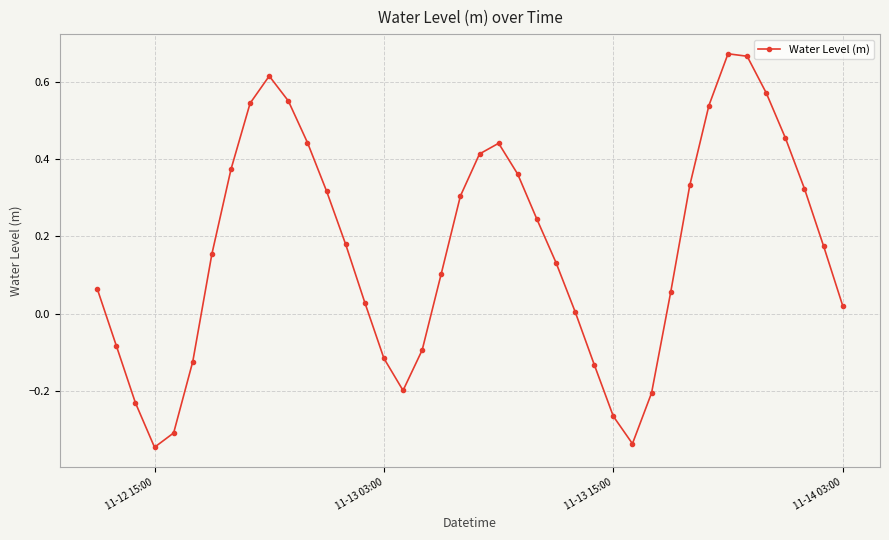

Count the number of categories in the chart.

40